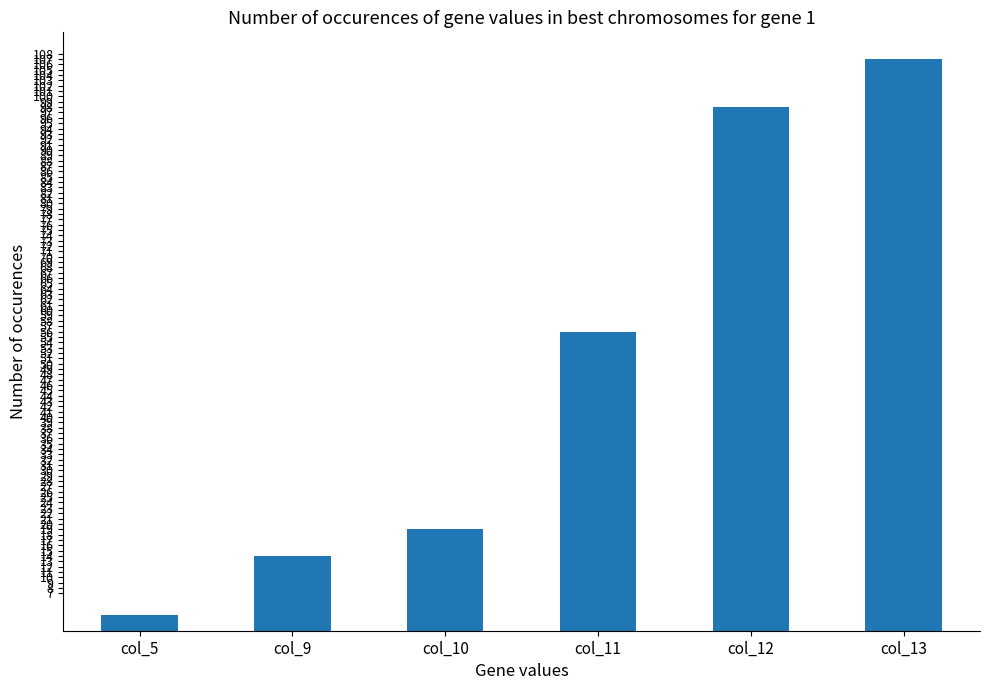

Reading left to right, extract all data points from this chart.

col_5=3	col_9=14	col_10=19	col_11=56	col_12=98	col_13=107